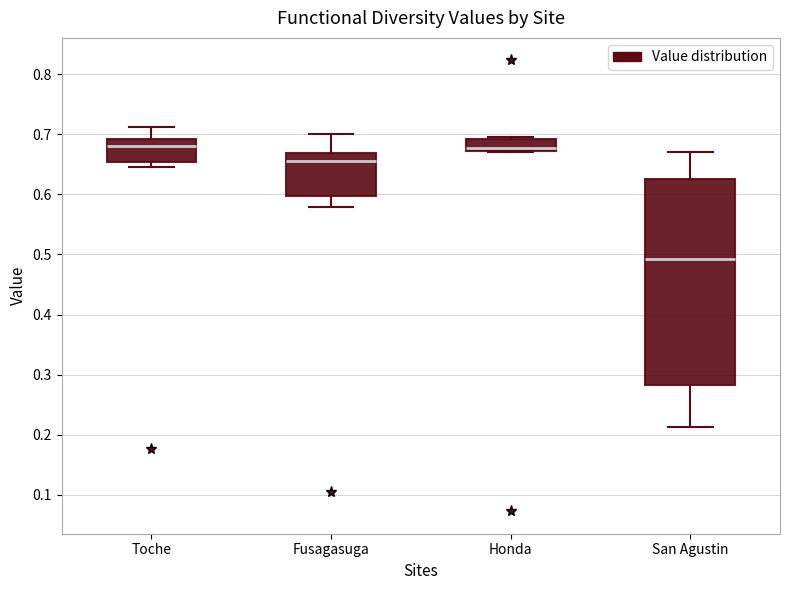

Comparing the boxes themselves (not the whiskers), which one is the tallest?

San Agustin